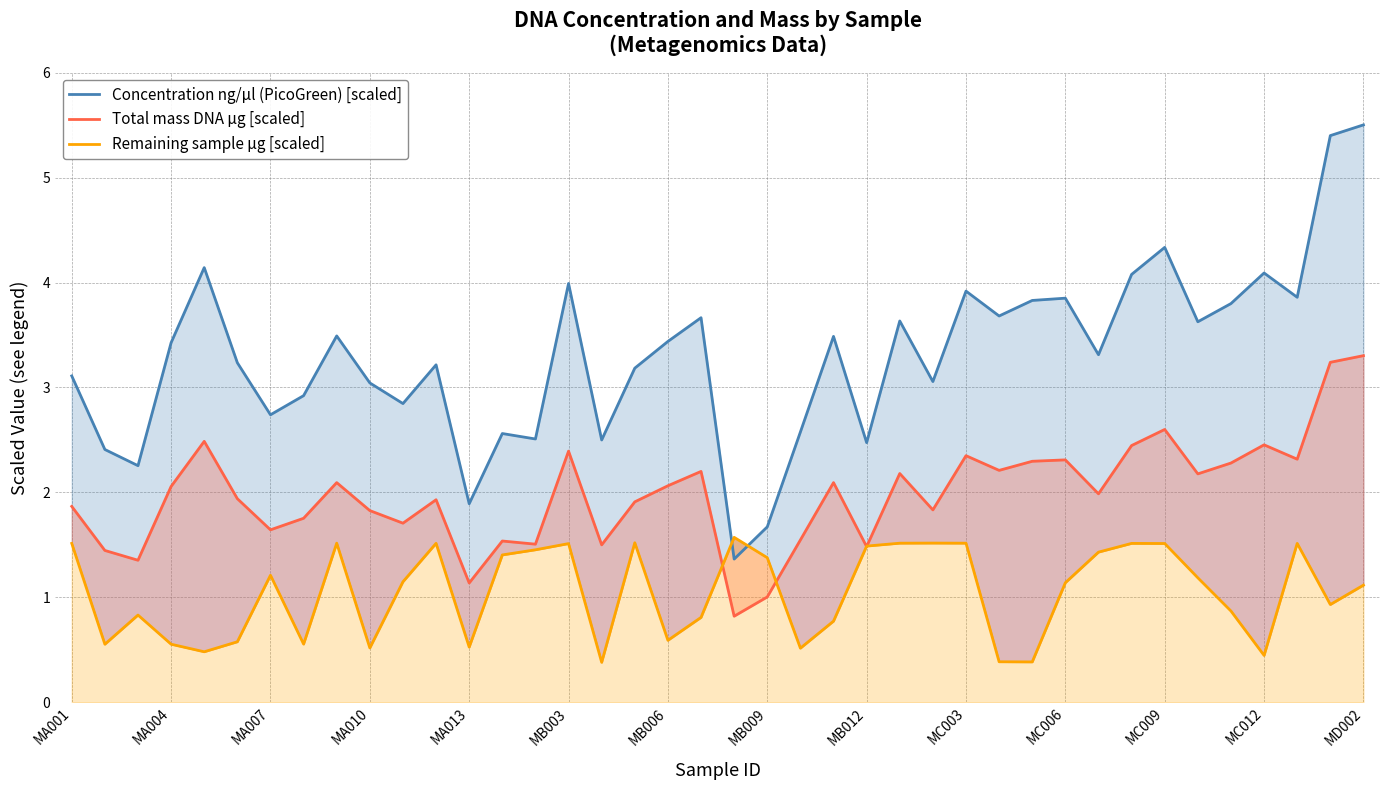

Which series has the largest total across all categories?

Concentration ng/µl (PicoGreen) [scaled]